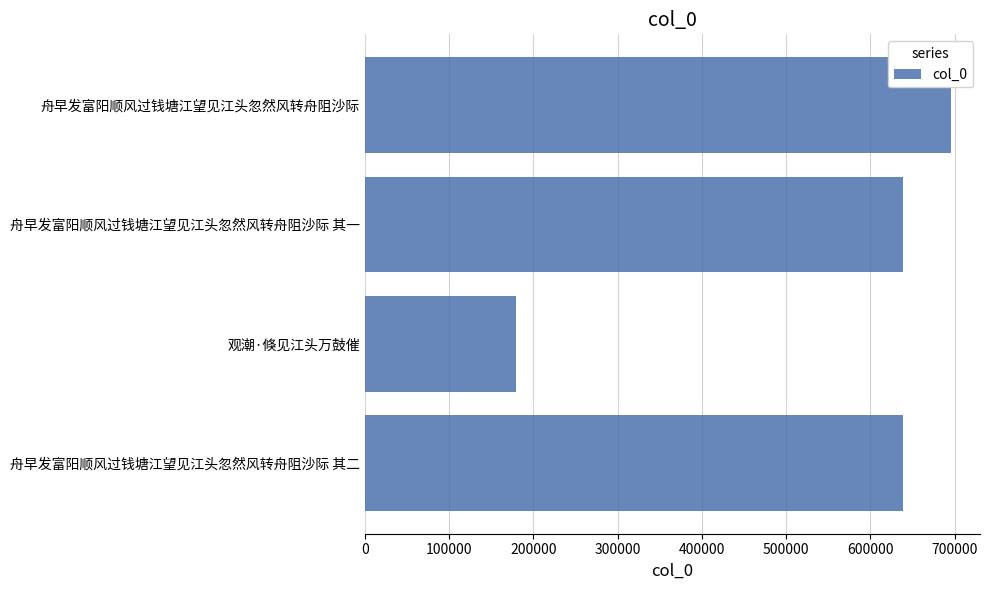

What is the average value?

538147